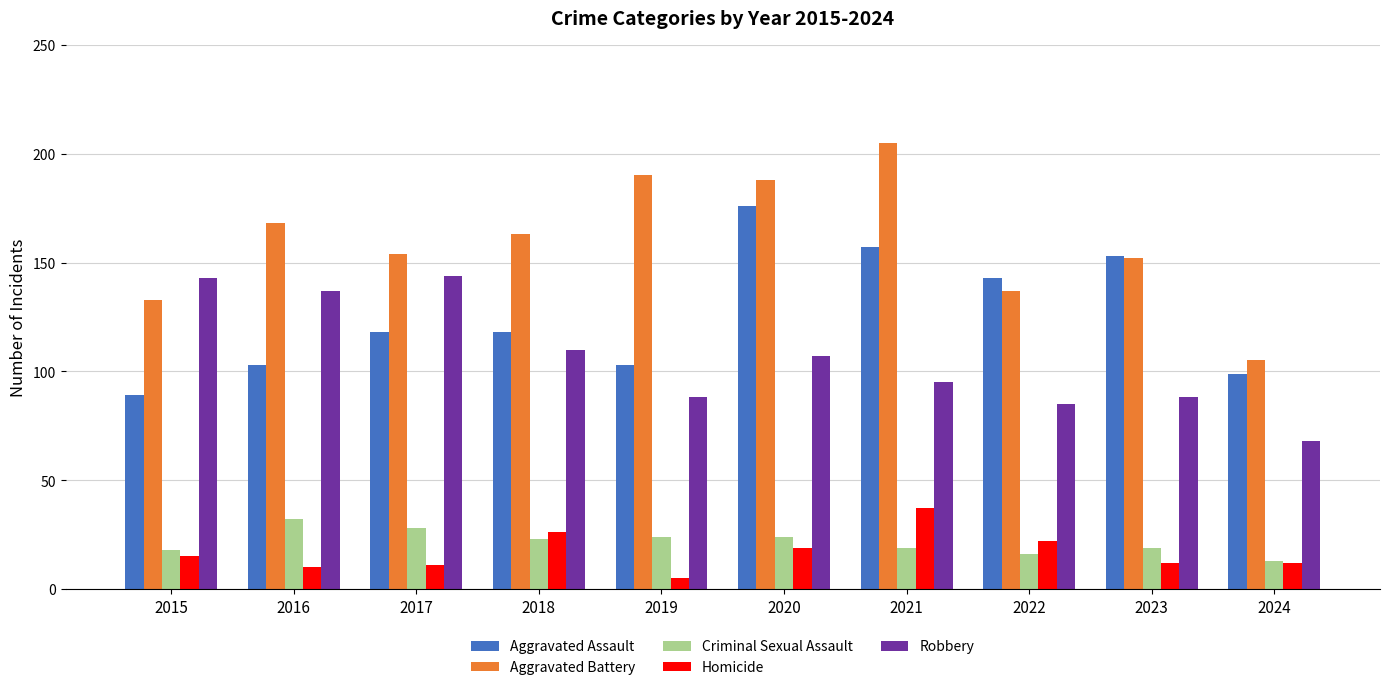

How many bars are there in each group?

5